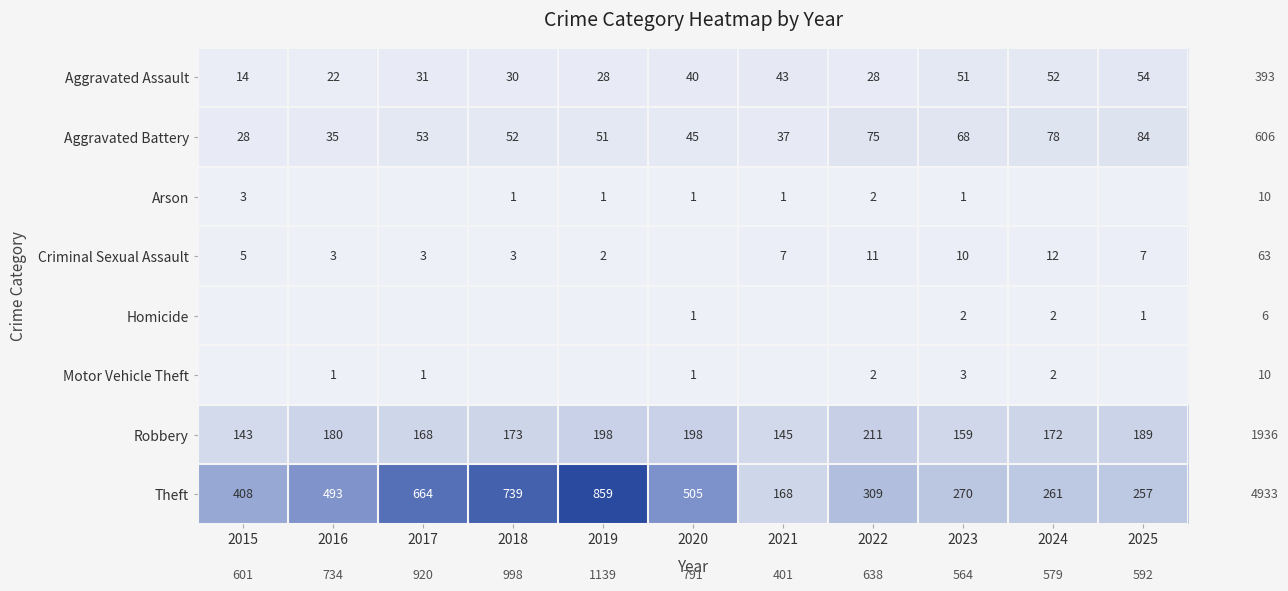

What is the difference between the highest and lowest values at 2023?

269